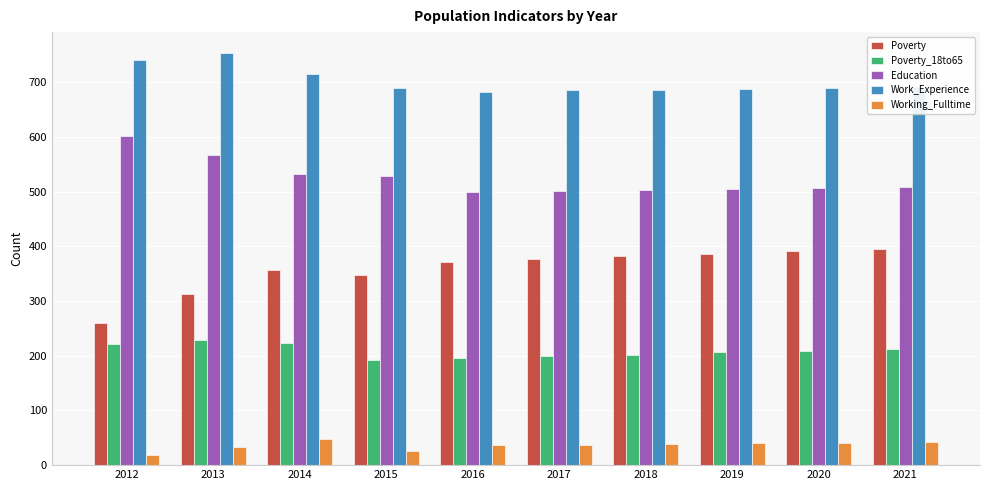

Which category has the highest value in the Work_Experience series?

2013